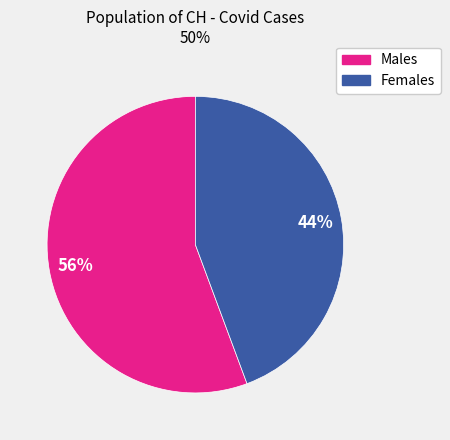

Does any single category account for the majority?

Yes